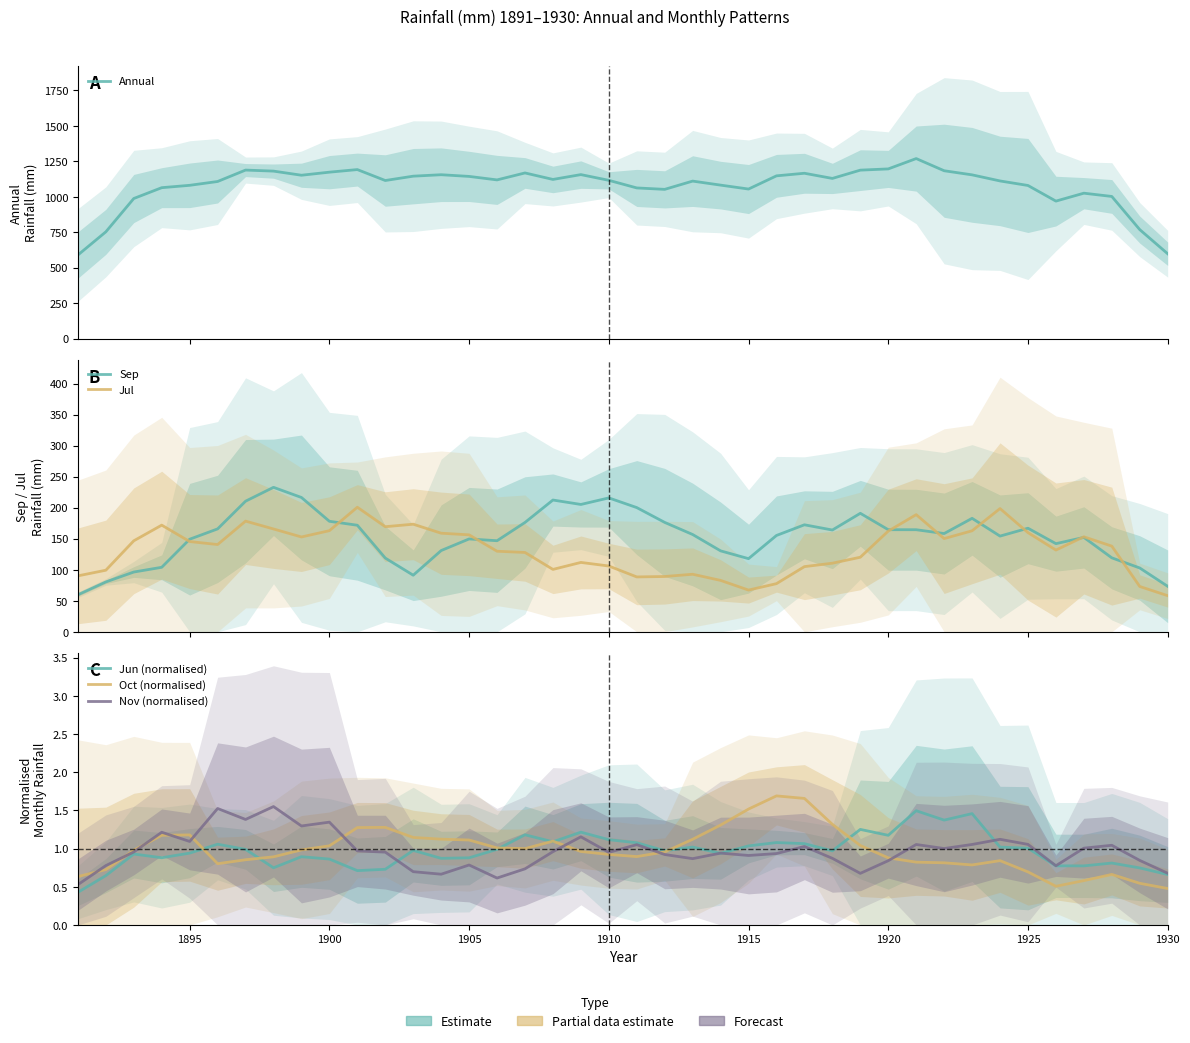

How many interior local valleys does the Jun (normalised) series have?

11